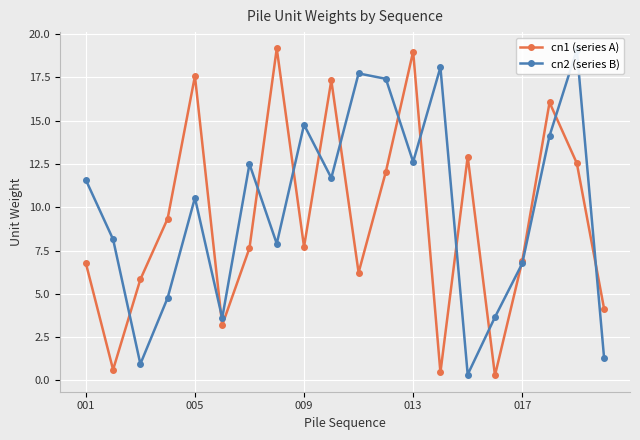

True or false: cn2 (series B) and cn1 (series A) intersect in this chart.

True